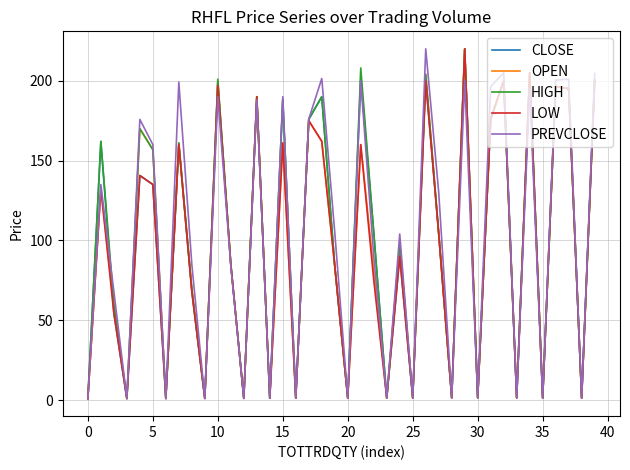

What is the highest value of the OPEN series?

220.0